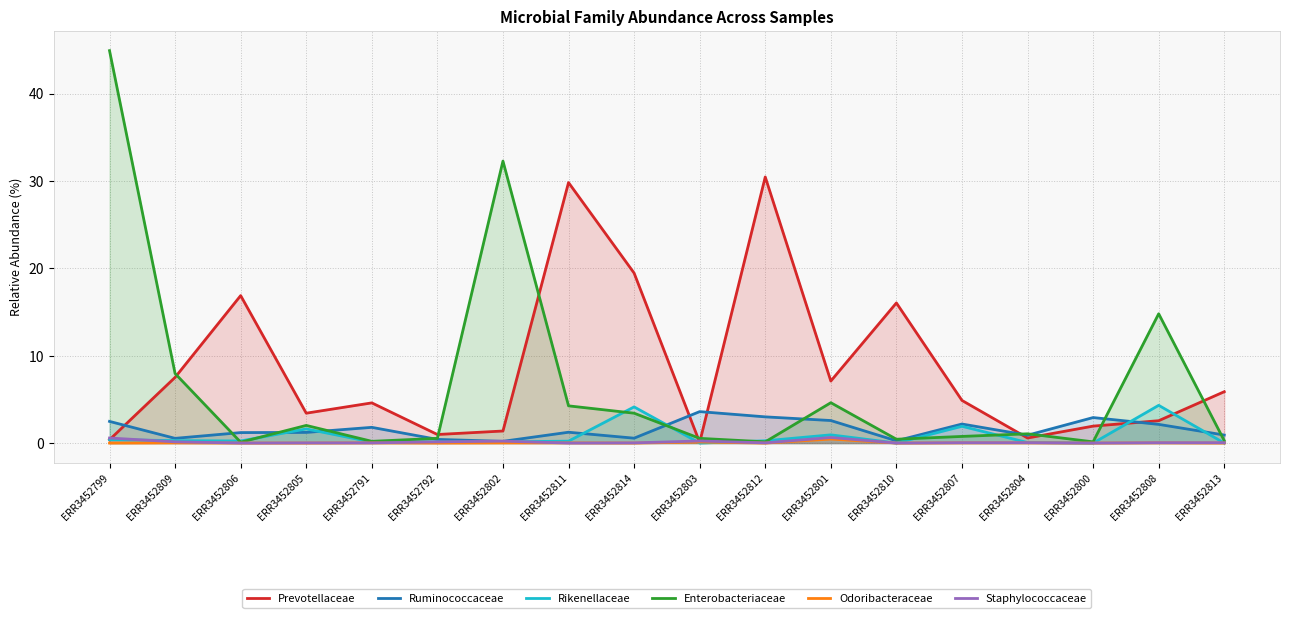

What is the difference between the second highest and second lowest values in the Prevotellaceae series?

29.4